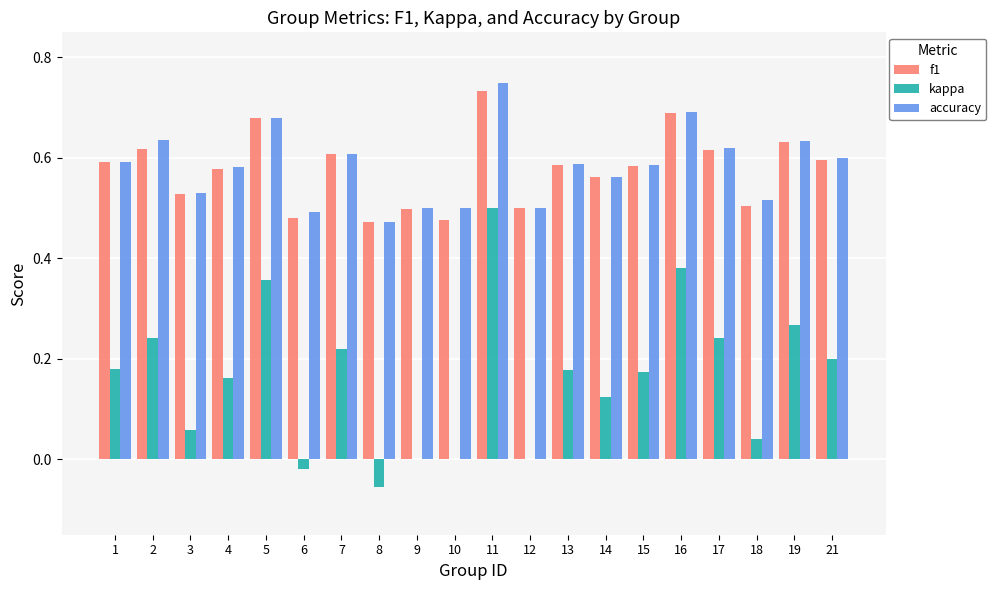

How many groups of bars are there?

20